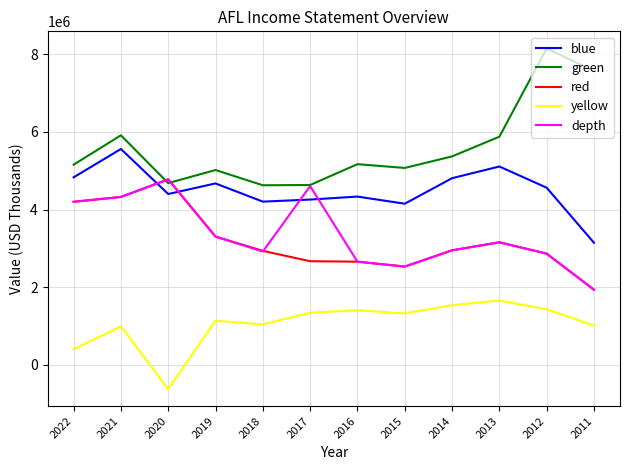

How many lines are shown in the chart?

5